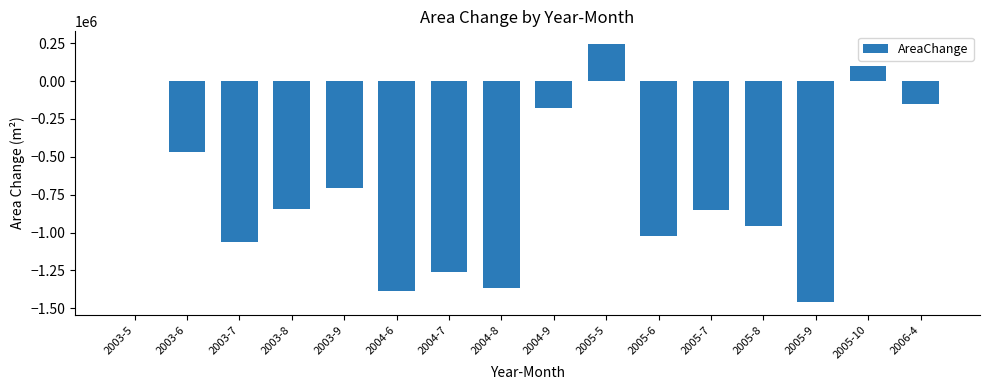

Reading left to right, extract all data points from this chart.

0	-469800	-1061100	-842400	-704700	-1385100	-1263600	-1368900	-178200	243000	-1020600	-850500	-955800	-1458000	97200	-153900